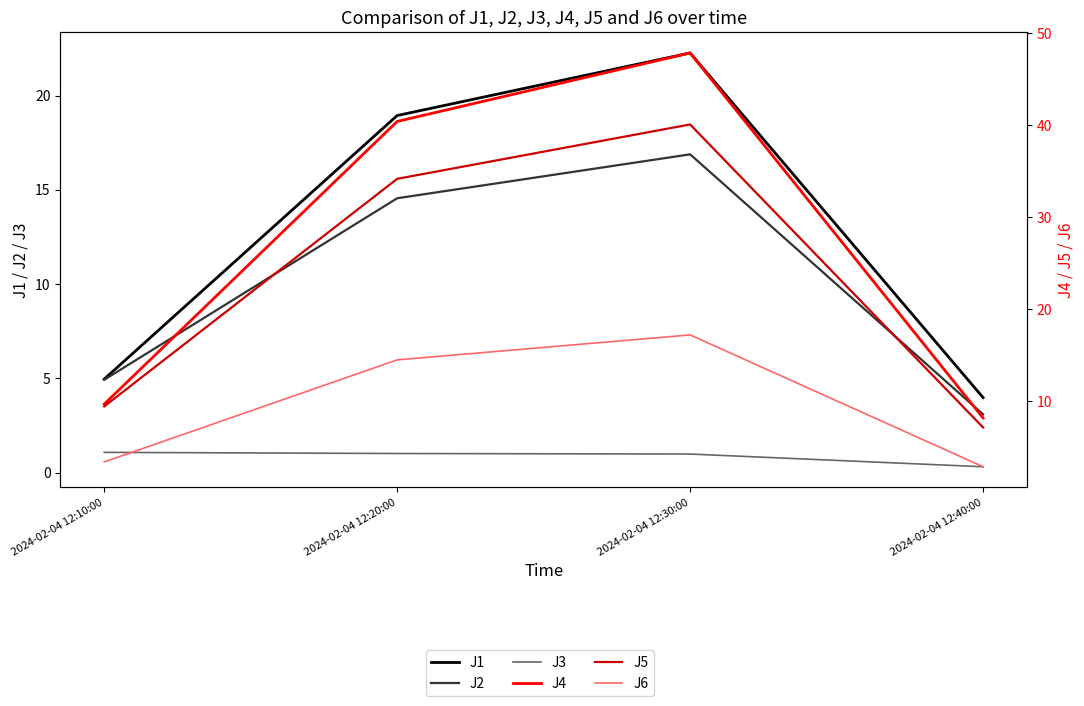

What is the label of the 3rd point from the right?

2024-02-04 12:20:00